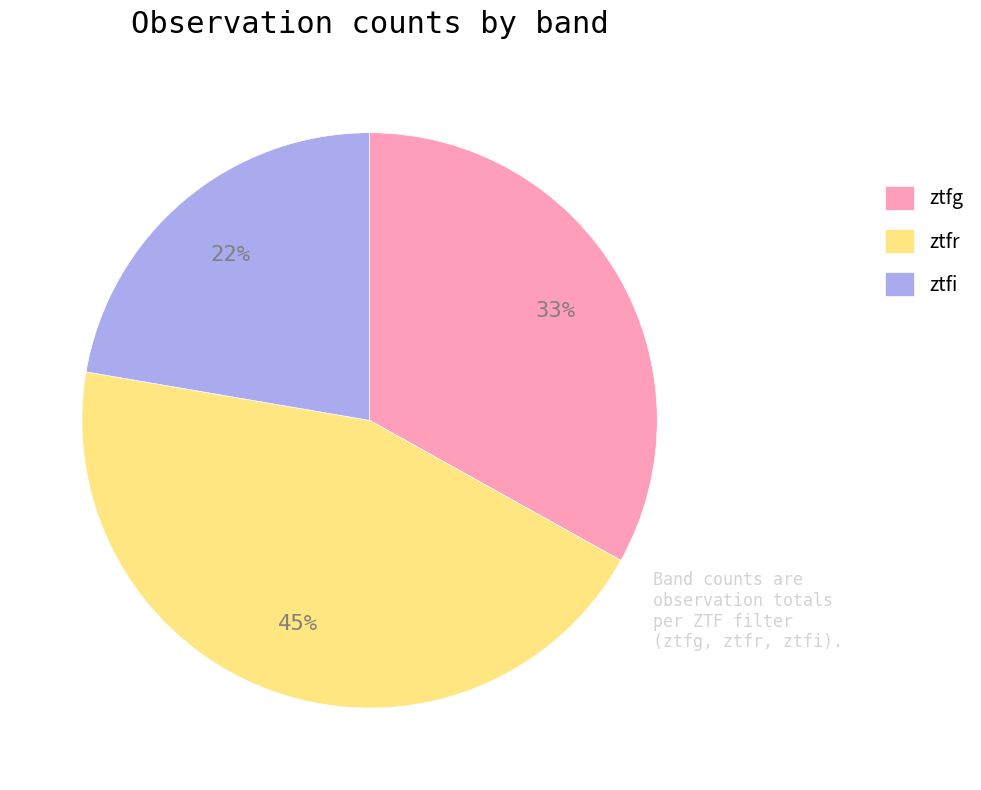

What is the ratio of the value at ztfi to the value at ztfr?

0.5